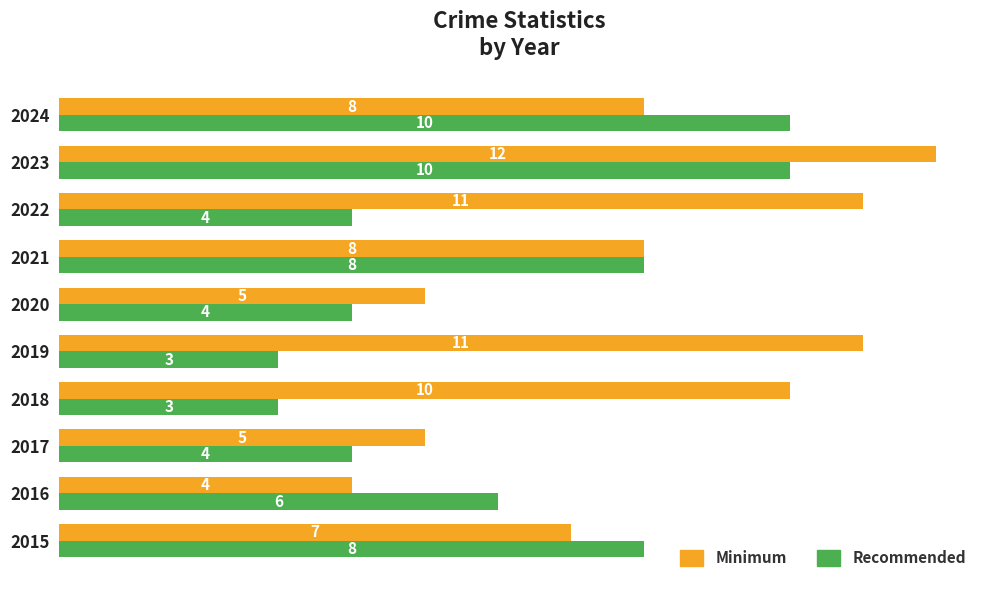

Is it true that Minimum equals 11 at 2019?

True